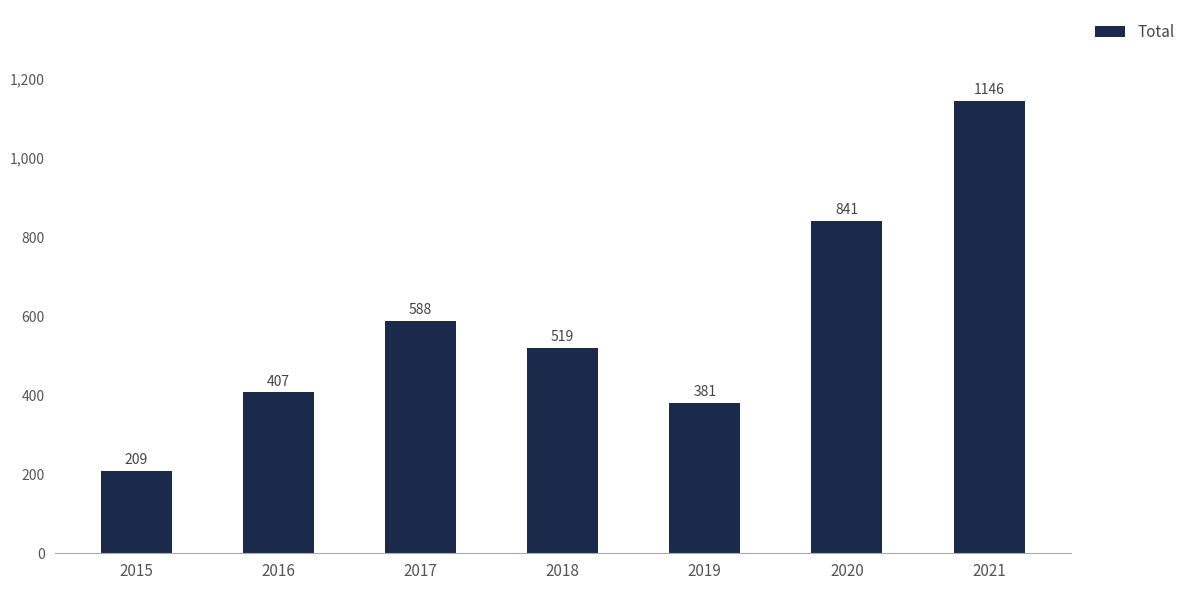

True or false: the data shows 211 at 2016.

False